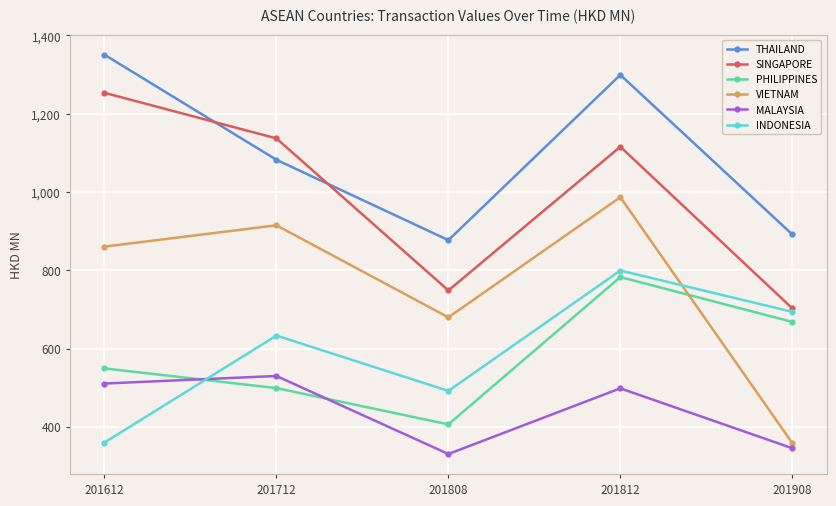

What is the difference between the maximum and minimum values in the VIETNAM series?

628.1